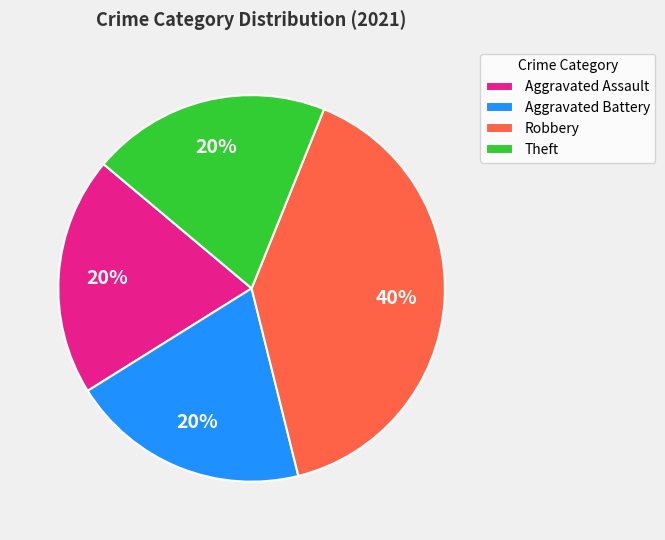

To the nearest percent, what is the difference between the Robbery and Aggravated Battery slice percentages?

20%